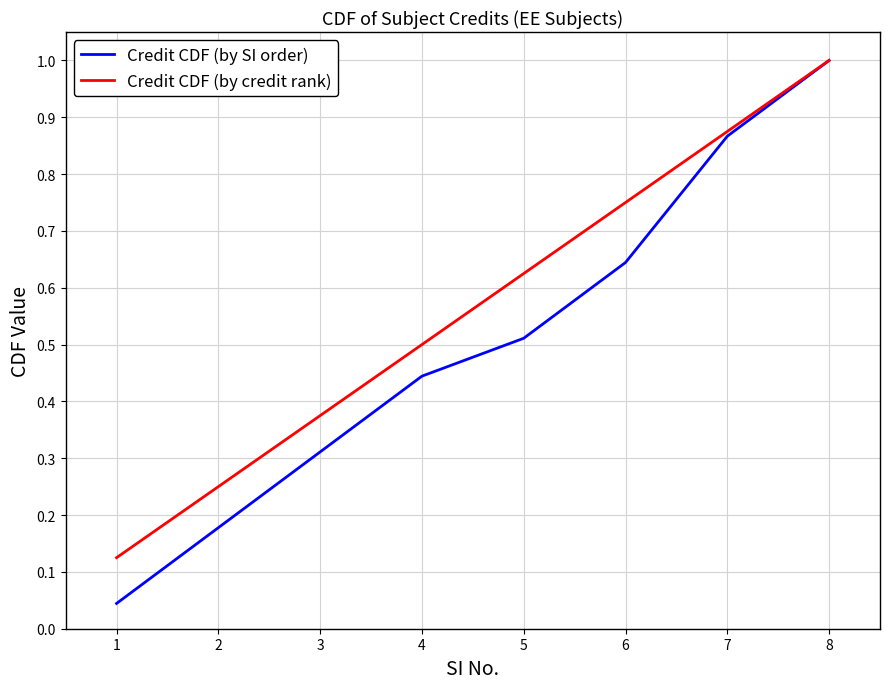

Rank the categories by Credit CDF (by SI order) value from lowest to highest.

1, 2, 3, 4, 5, 6, 7, 8